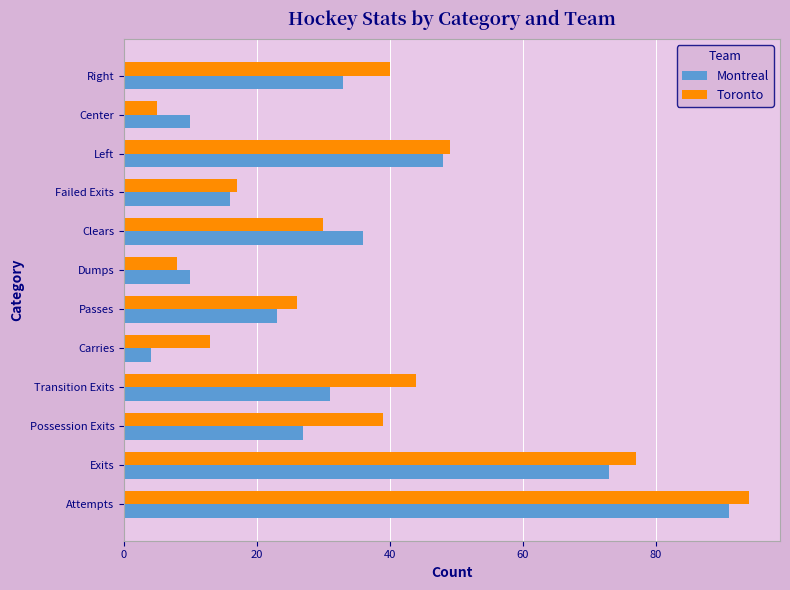

Between Attempts and Clears, which series saw the biggest shift?

Toronto